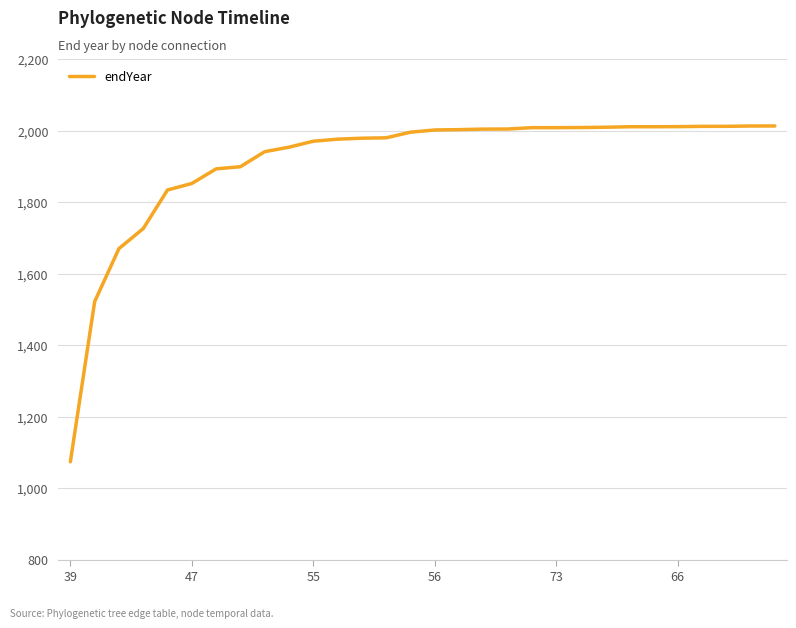

What is the average value?

1913.3